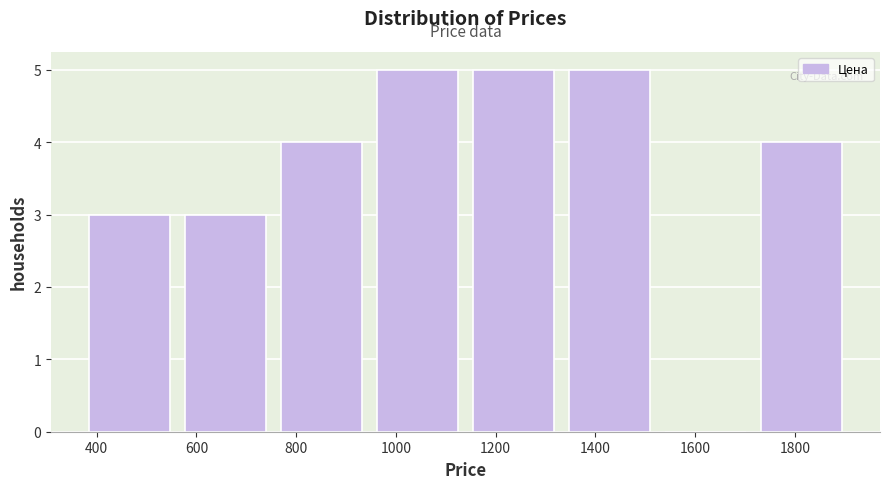

Reading left to right, list every bar in this chart as the range it spans on the x-axis followed by its height. Neither the bar edges nor the heights are printed on the chart, so give them approximately, as read against the axes.

380 to 580: 3
580 to 760: 3
760 to 960: 4
960 to 1160: 5
1160 to 1340: 5
1340 to 1540: 5
1540 to 1740: 0
1740 to 1920: 4